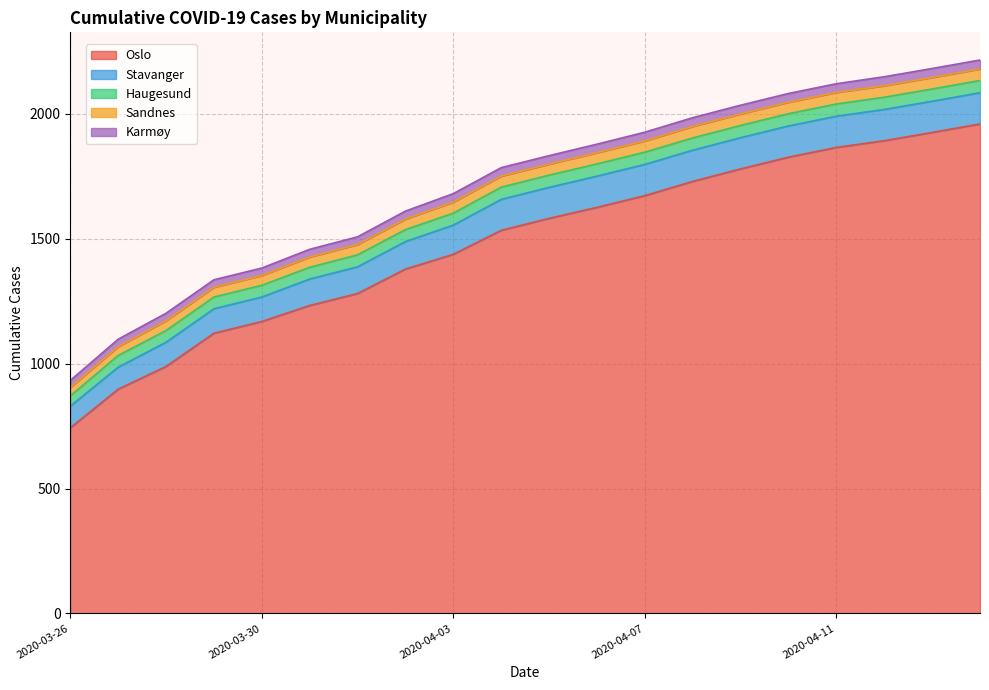

What position from the left is 2020-03-28?

3